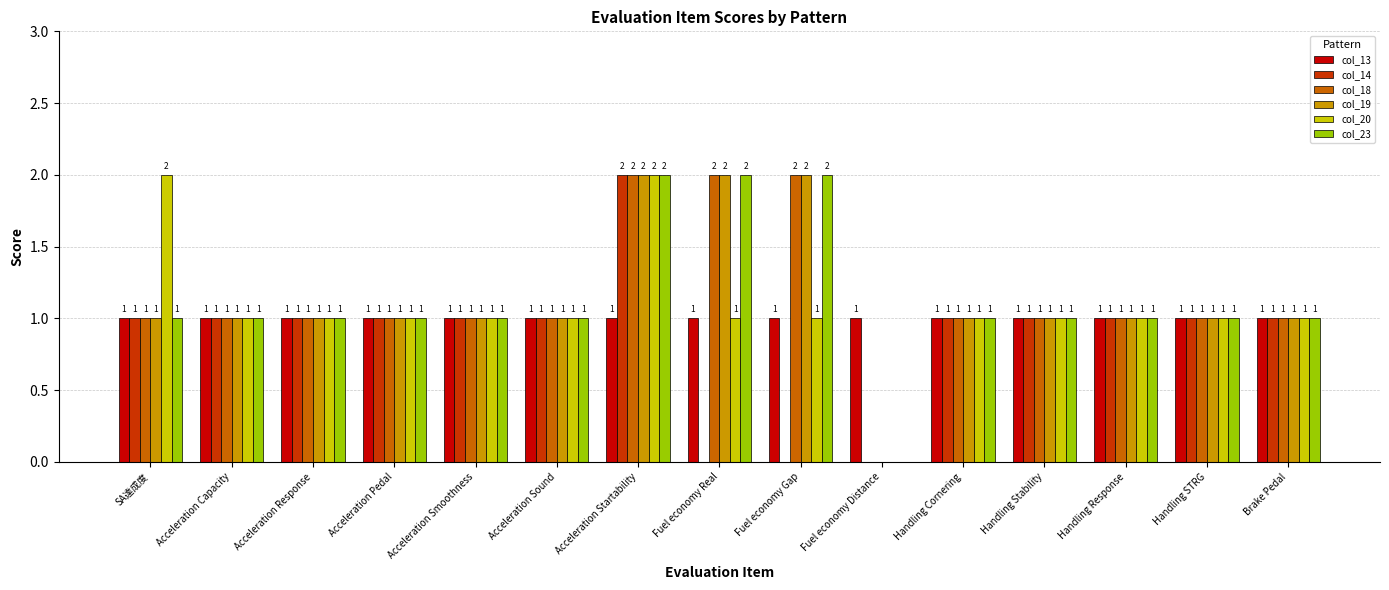

At which category is the sum across all series the highest?

Acceleration Startability